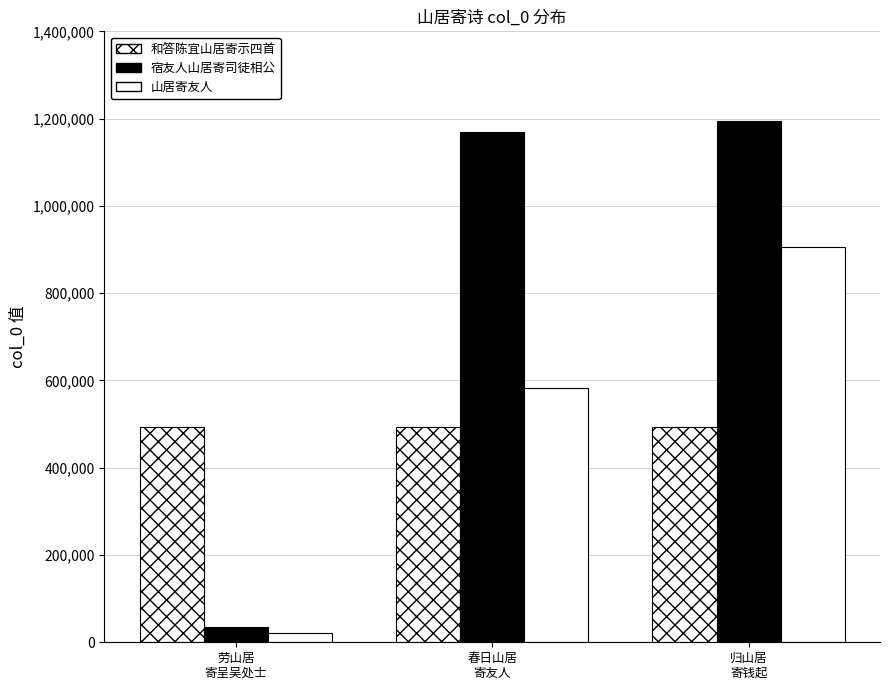

What is the spread (max minus min) of values at 归山居
寄钱起?

701260